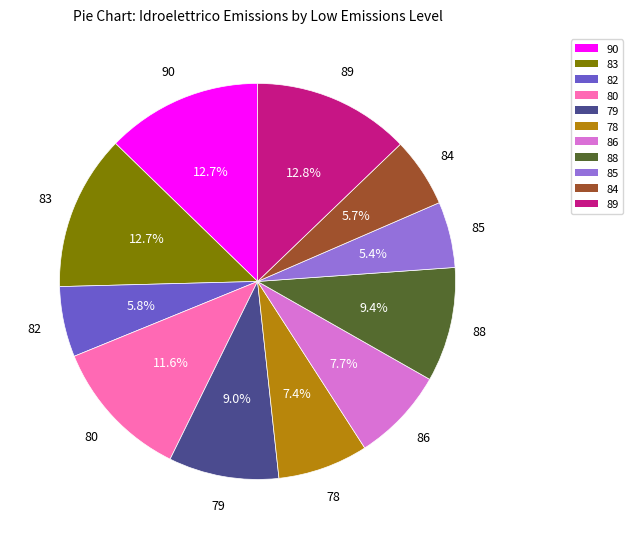

Do 89 and 78 together represent more than half of the pie?

No